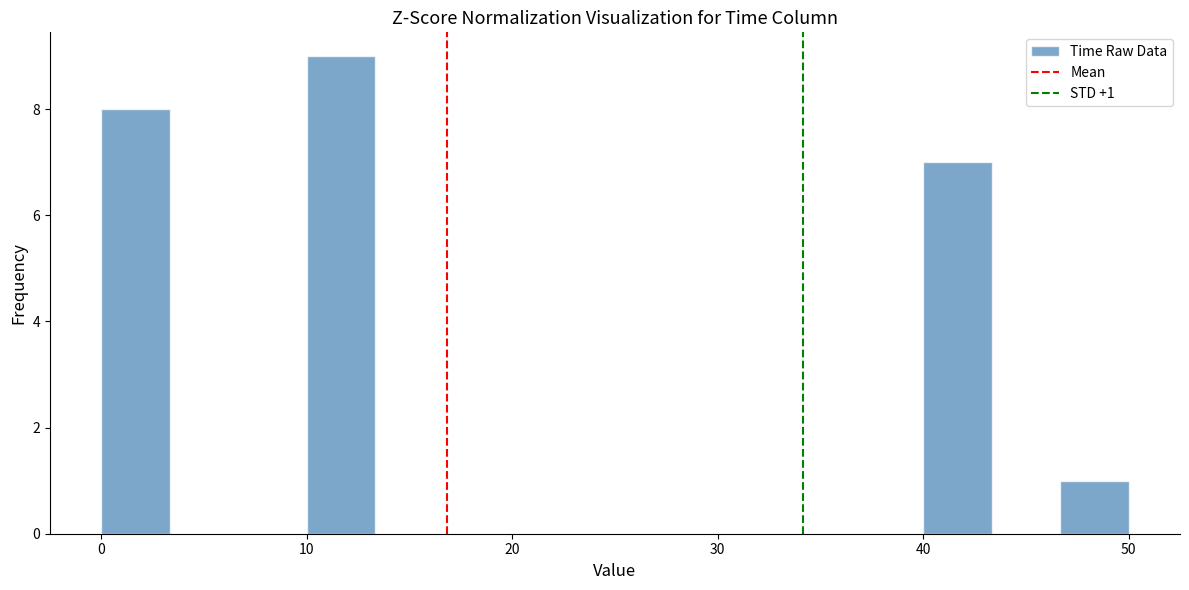

Around what value on the x-axis is the tallest bar? Give the approximate position of its centre, as read against the axis.

12